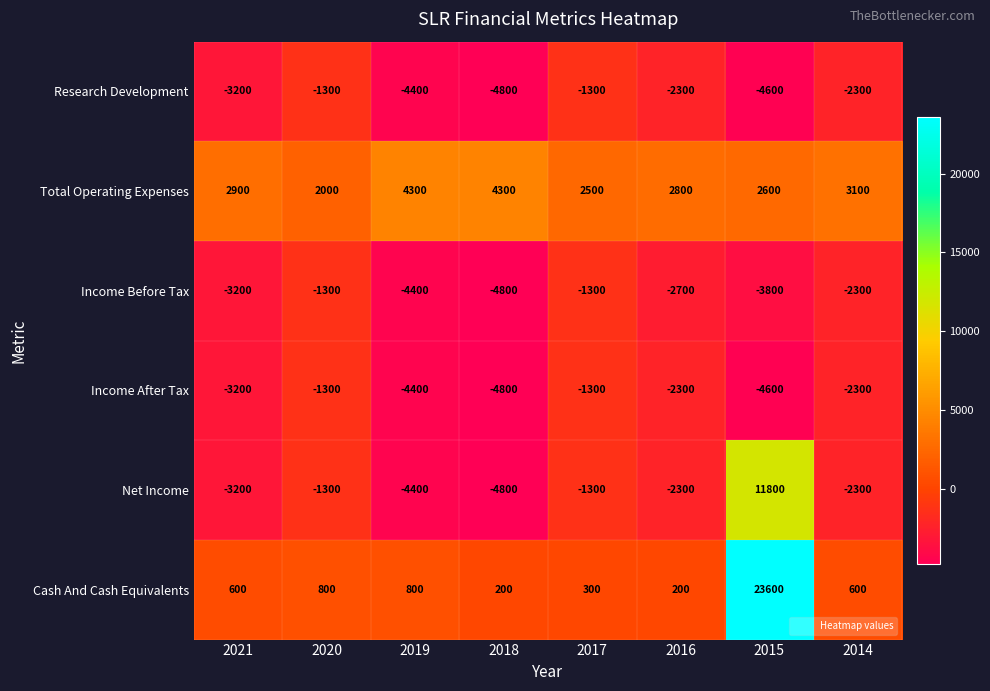

At how many categories does at least one series exceed 8002?

1